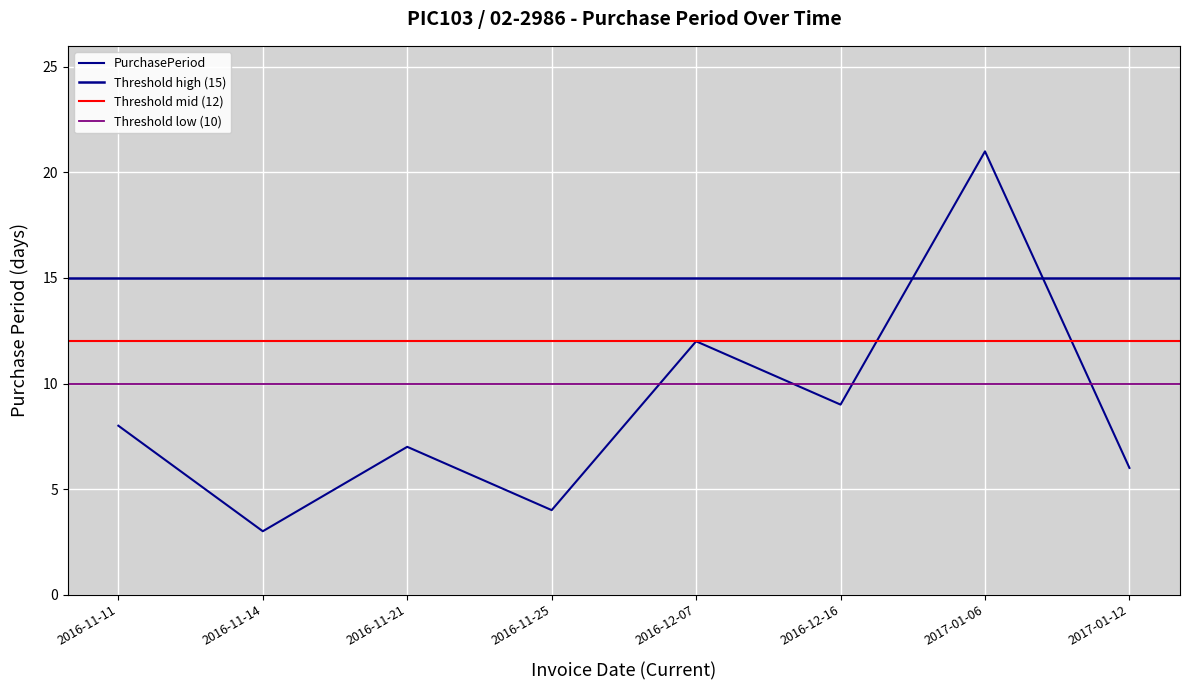

What is the average value?

9